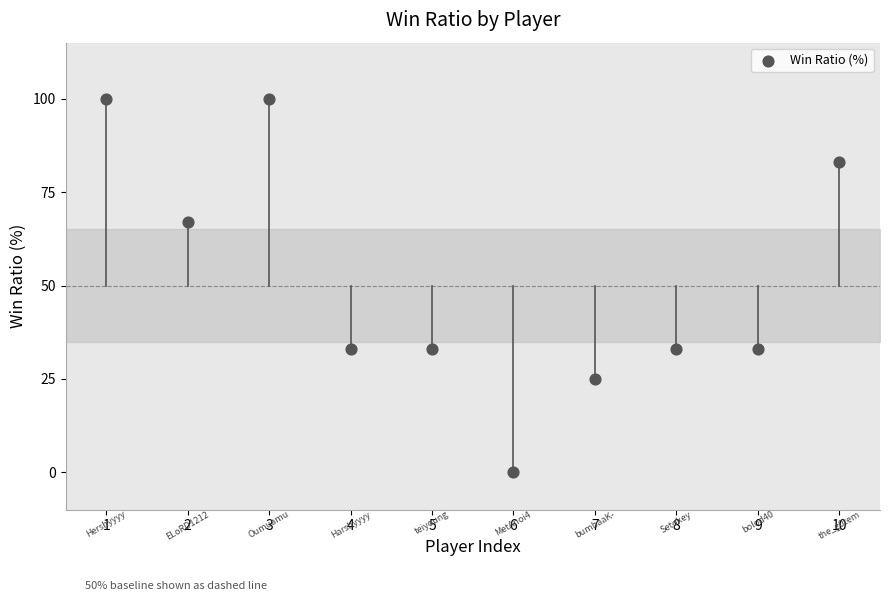

What is the average Y value?

51